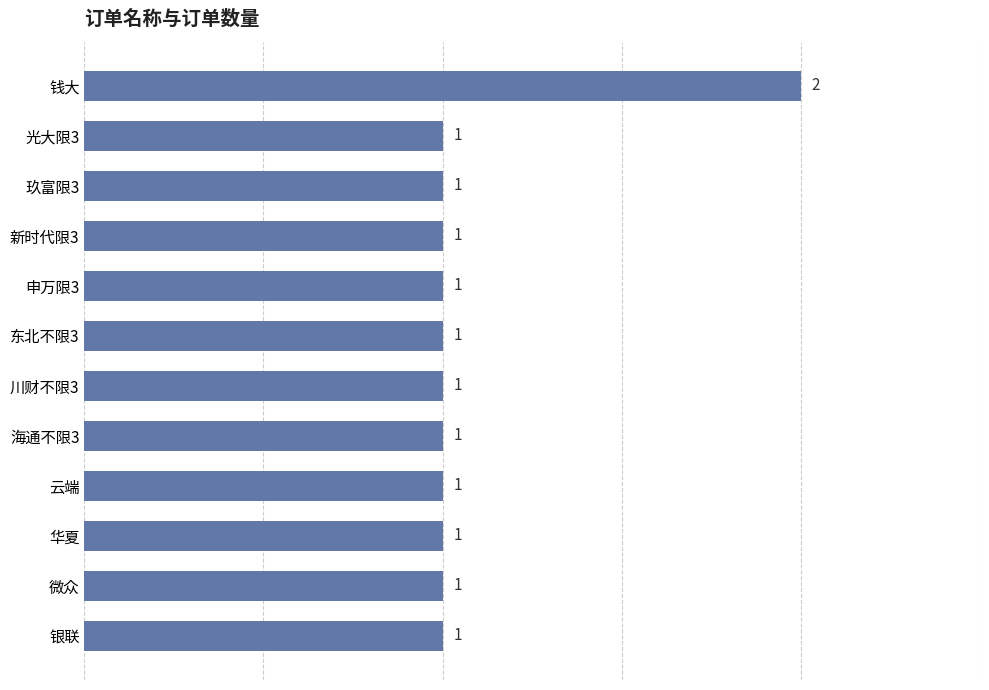

What is the sum of all values?

13